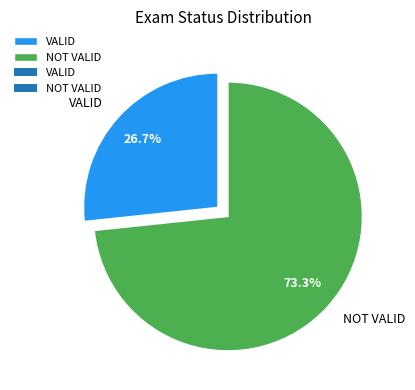

Between NOT VALID and VALID, which is larger?

NOT VALID